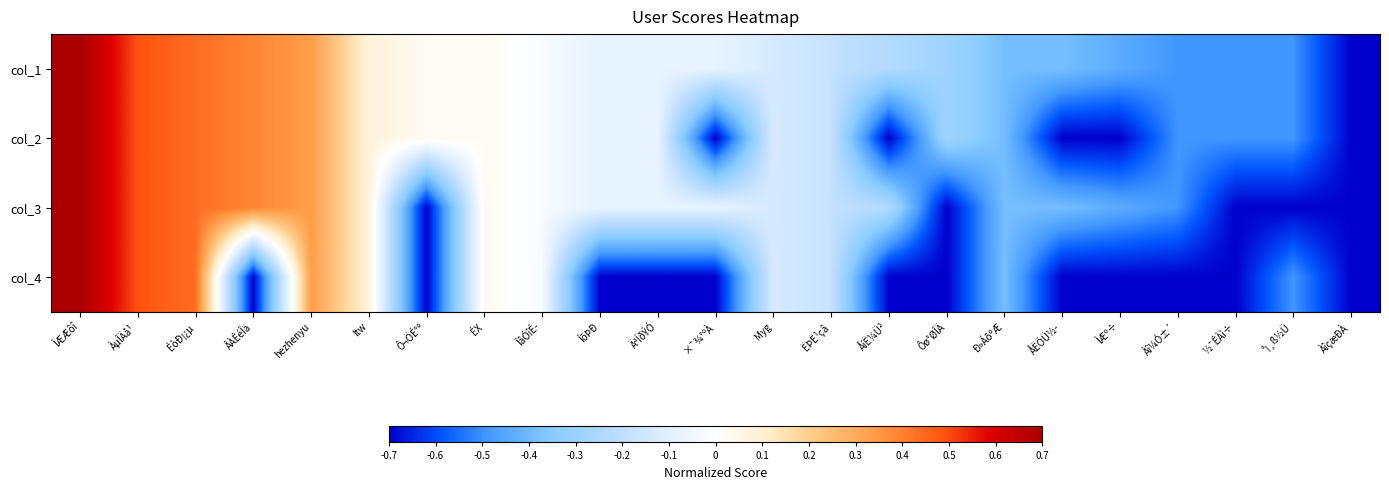

What is the total value across all series at Myg?

-0.5